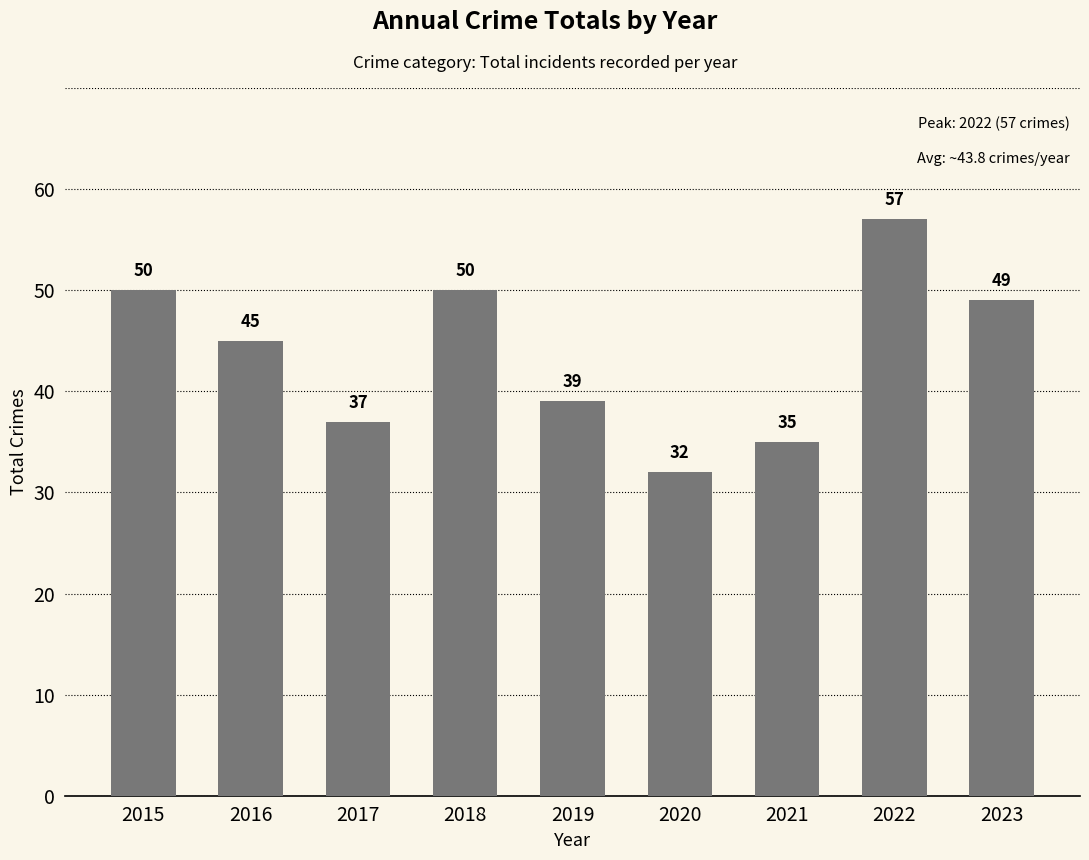

How many bars are there in total?

9